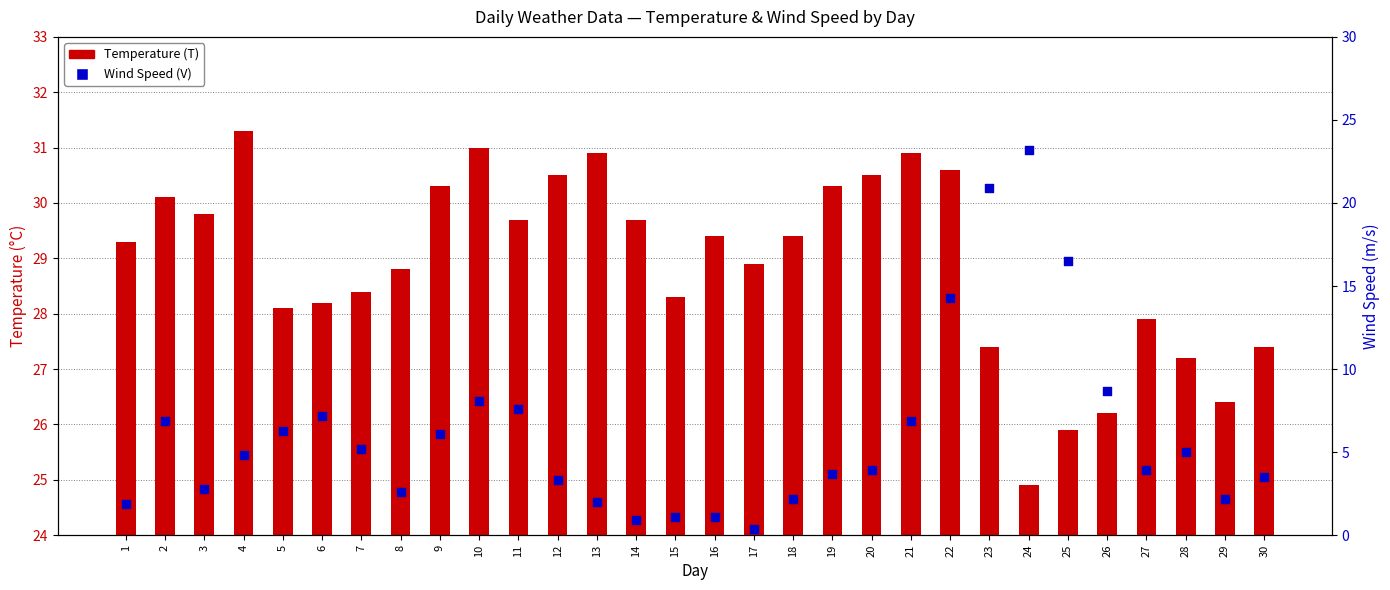

What is the total value across all series at 21?

37.8